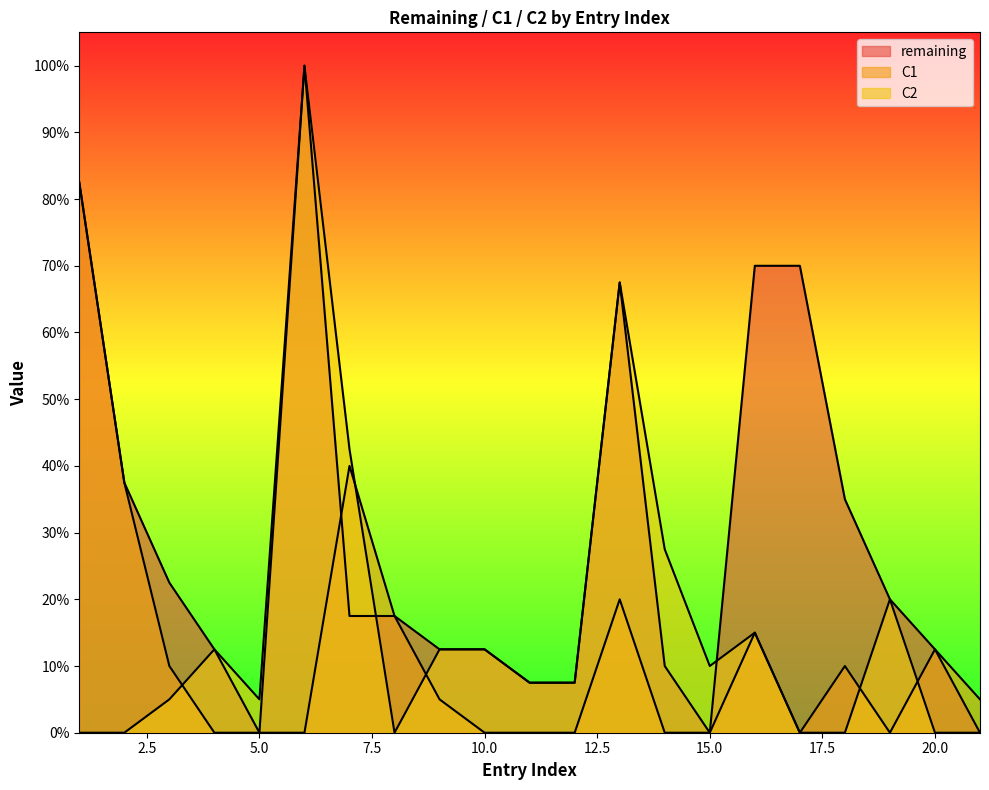

The C1 series shows 5.5 at 18. True or false?

False